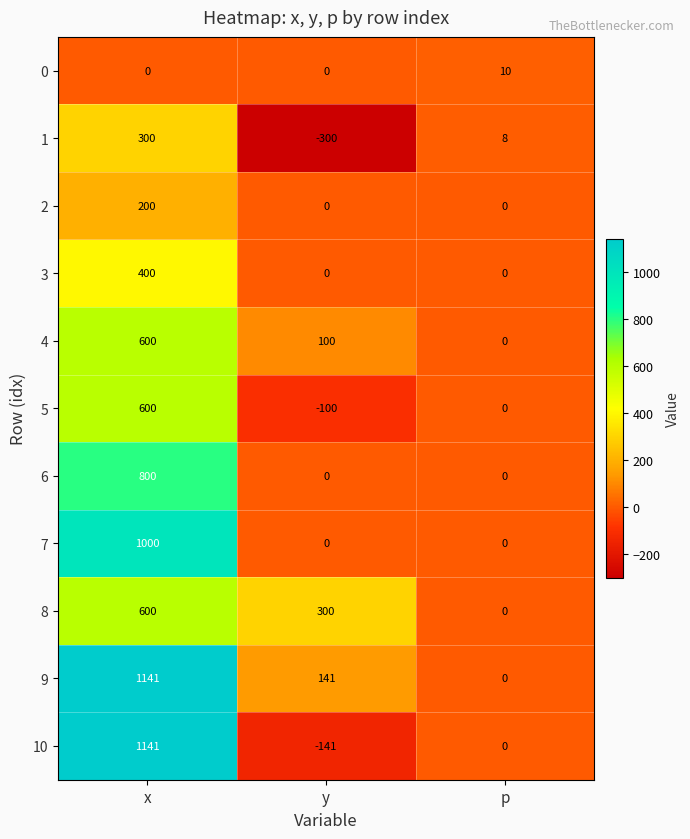

What is the sum of all 1 values?

8